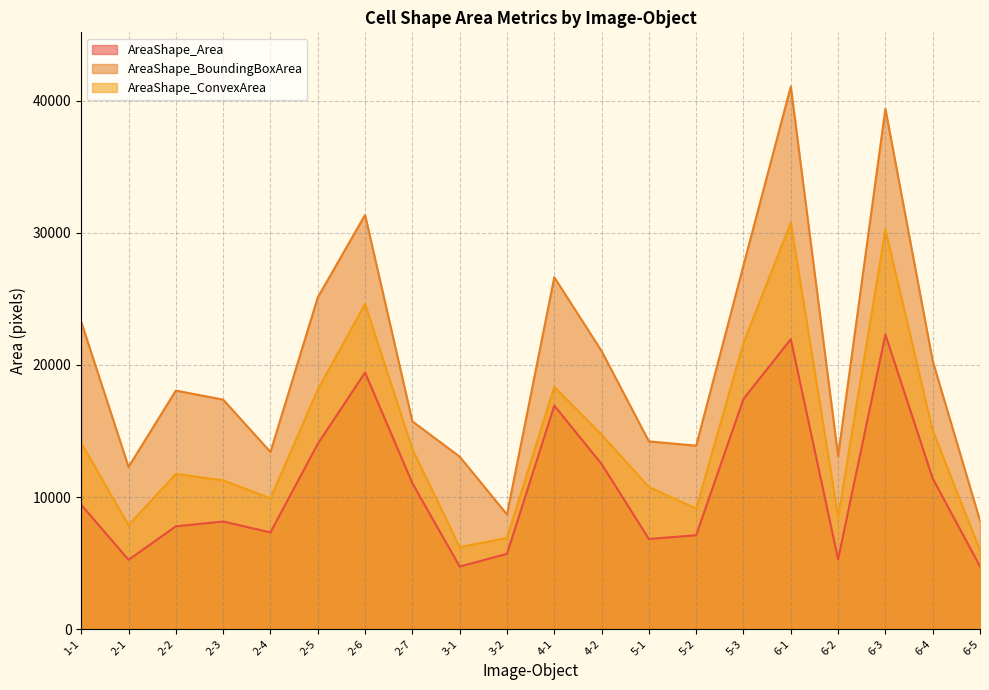

How many values in the AreaShape_ConvexArea series exceed 13633?

9